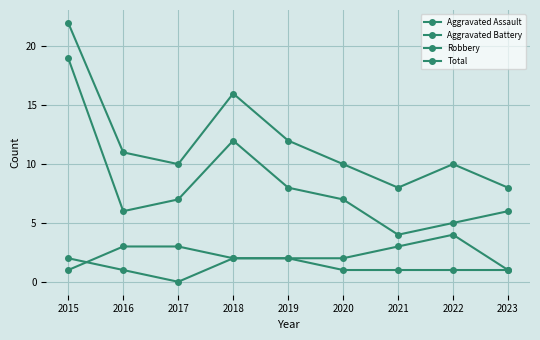

What is the value of the Aggravated Battery point at the 9th from the left?

1